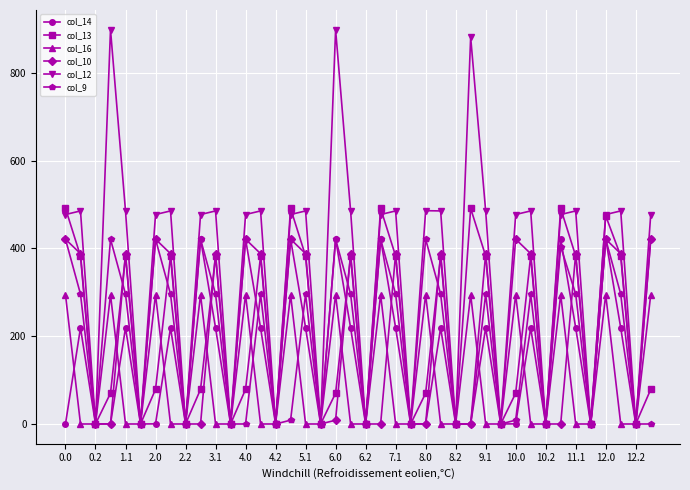

How many interior local valleys does the col_13 series have?

13